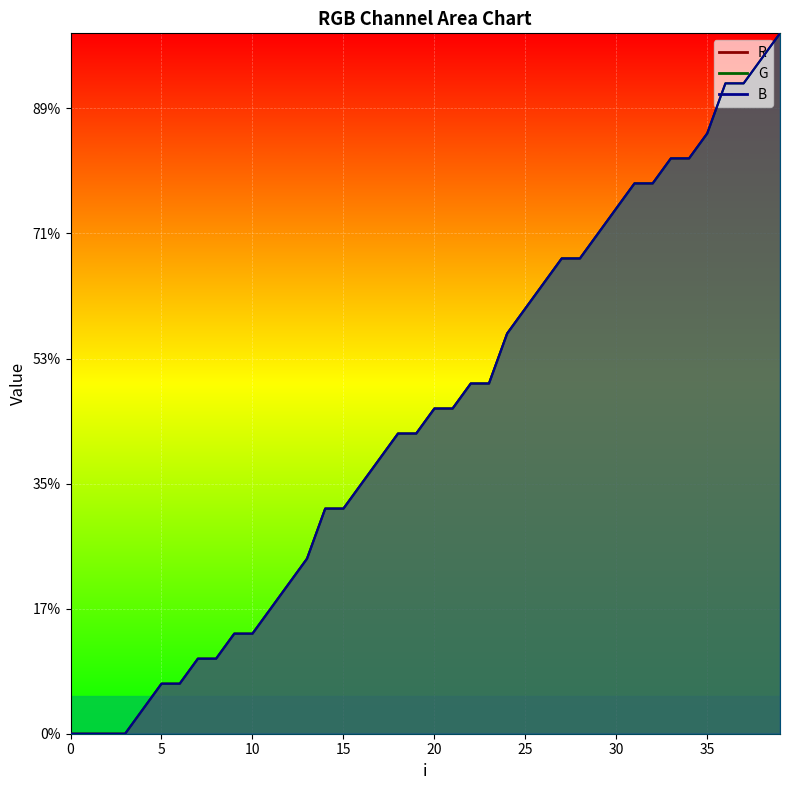

Count the number of data series in this chart.

3